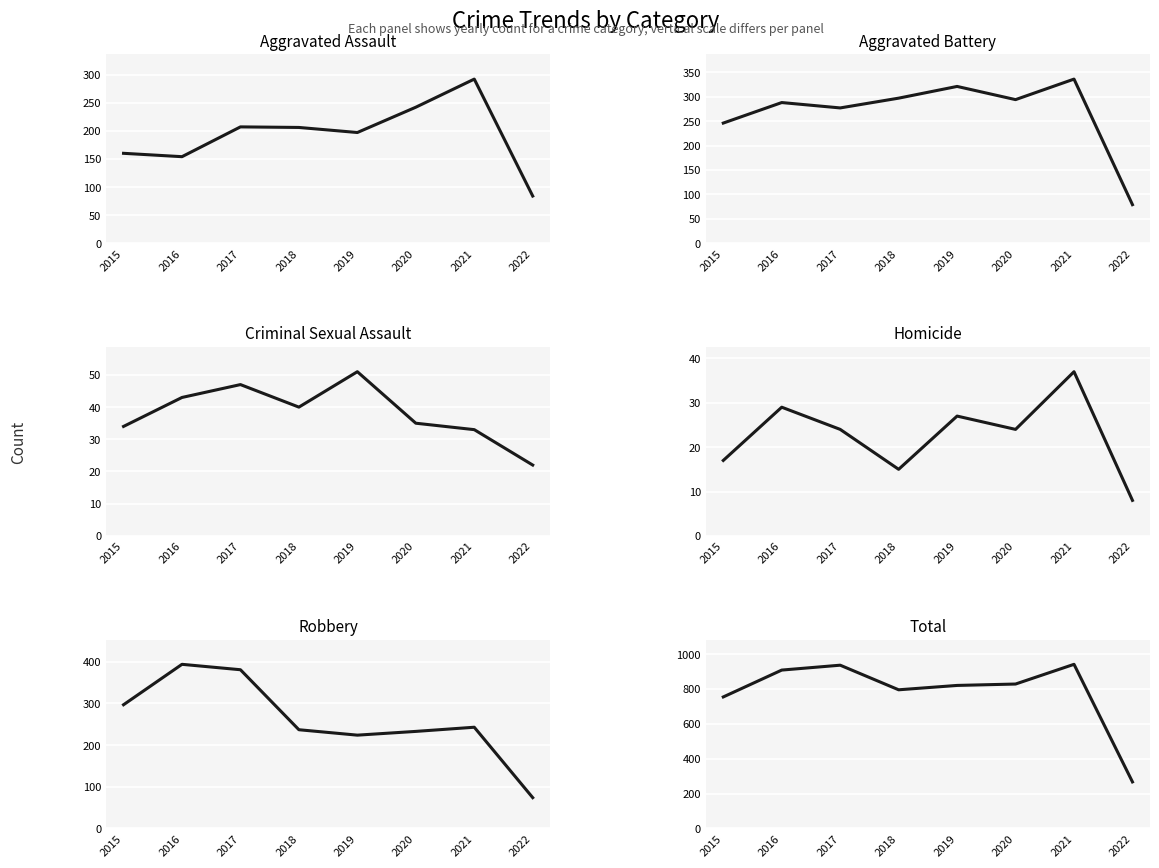

True or false: Criminal Sexual Assault has more than 2 points higher than both neighbors.

False